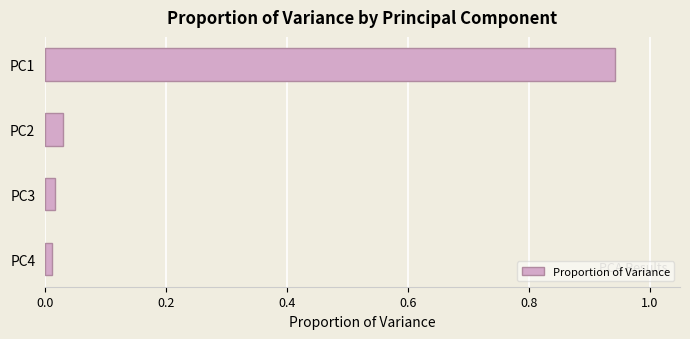

Is it true that the value at PC1 is 1.5?

False